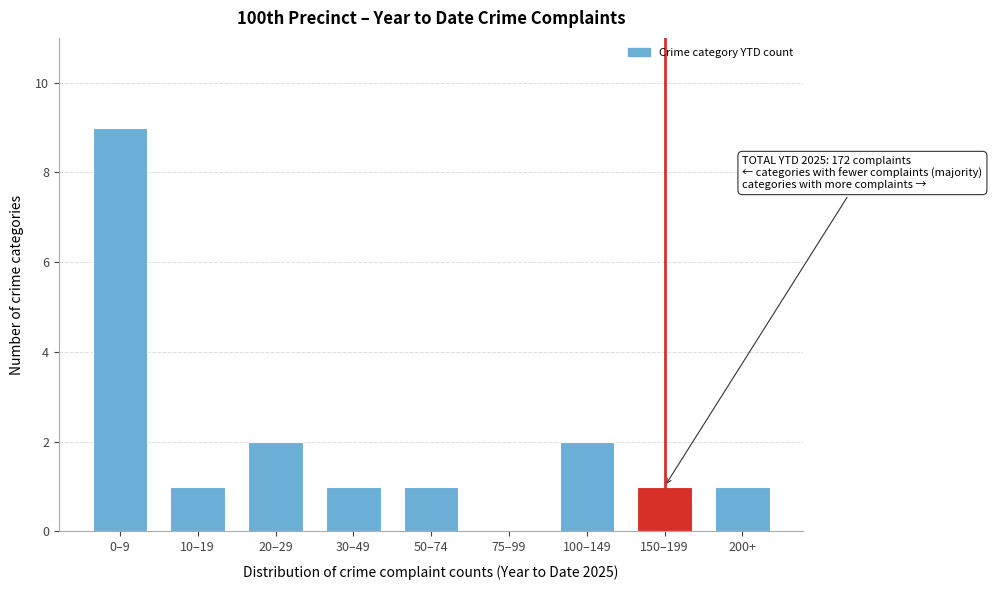

Reading right to left, extract all data points from this chart.

200+=1	150–199=1	100–149=2	75–99=0	50–74=1	30–49=1	20–29=2	10–19=1	0–9=9